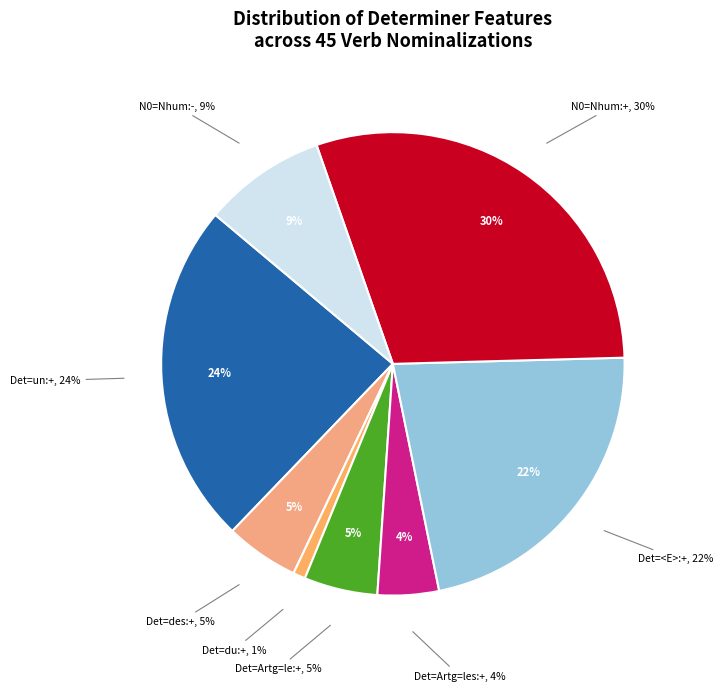

True or false: N0 =: Nhum (-) accounts for 29% of the total.

False